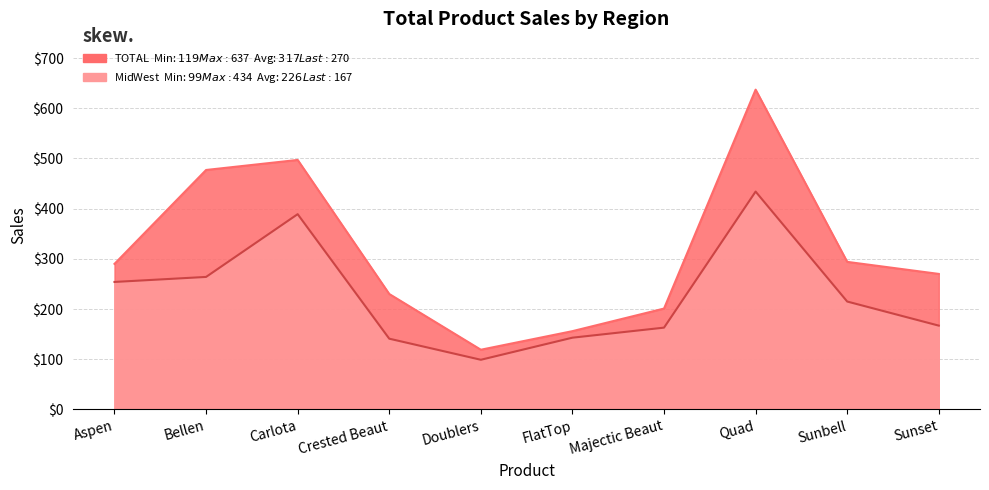

Where does the TOTAL series first go above 290?

Bellen